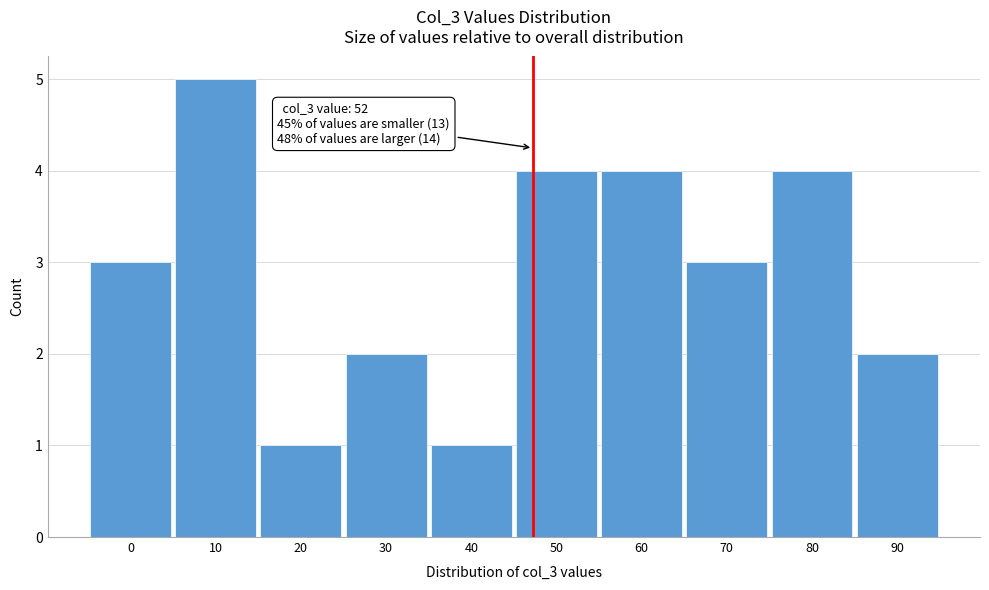

Reading left to right, extract all data points from this chart.

3	5	1	2	1	4	4	3	4	2